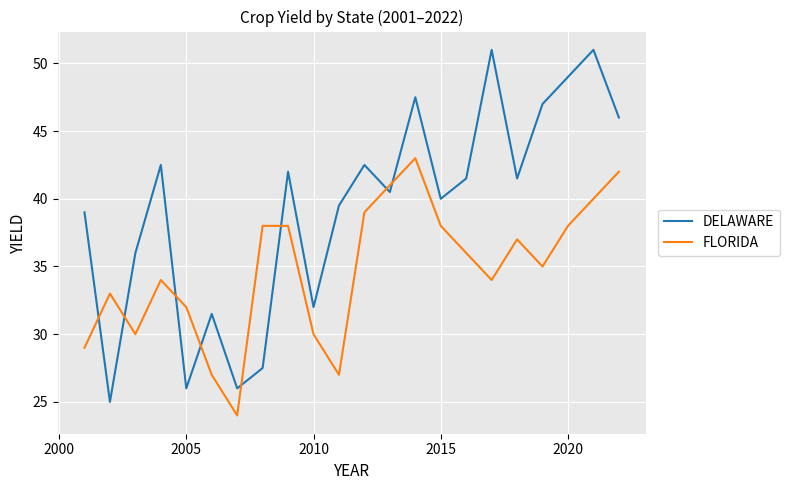

Which series has the widest spread of values?

DELAWARE